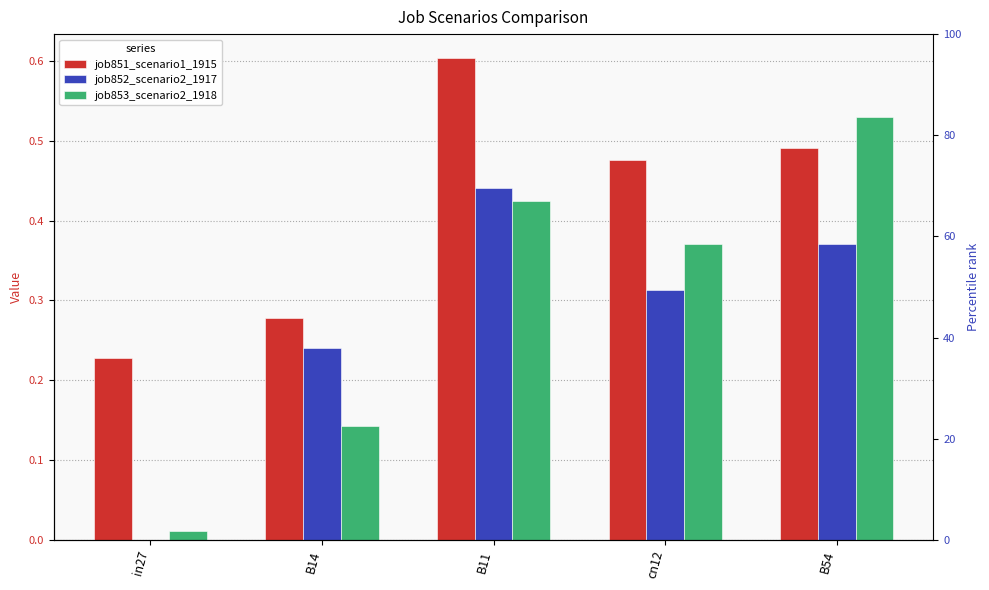

What is the label of the 2nd bar from the right?

cn12